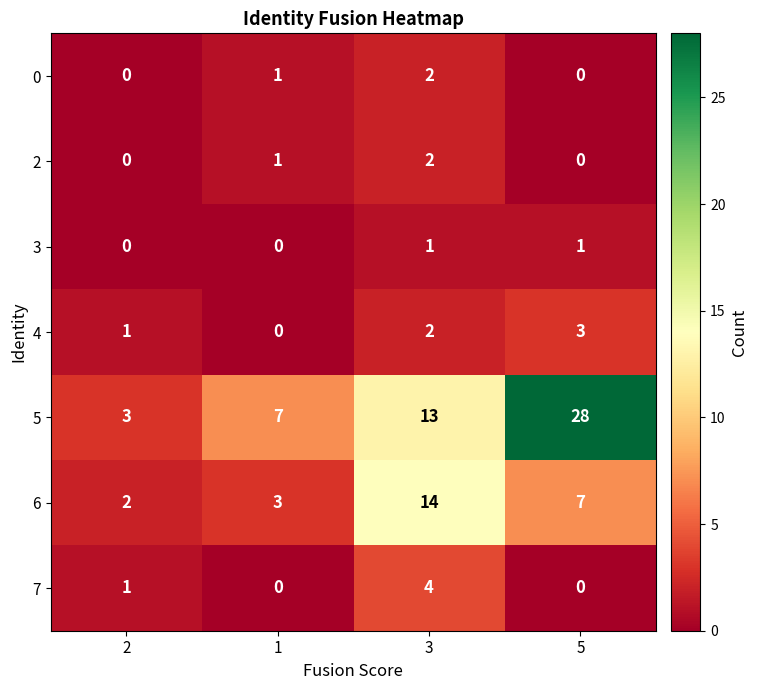

What is the spread (max minus min) of values at 2?

3